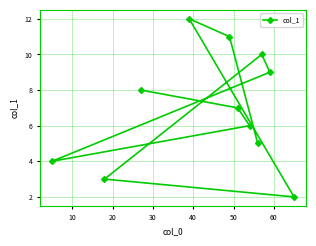

What is the greatest value displayed?

12.0